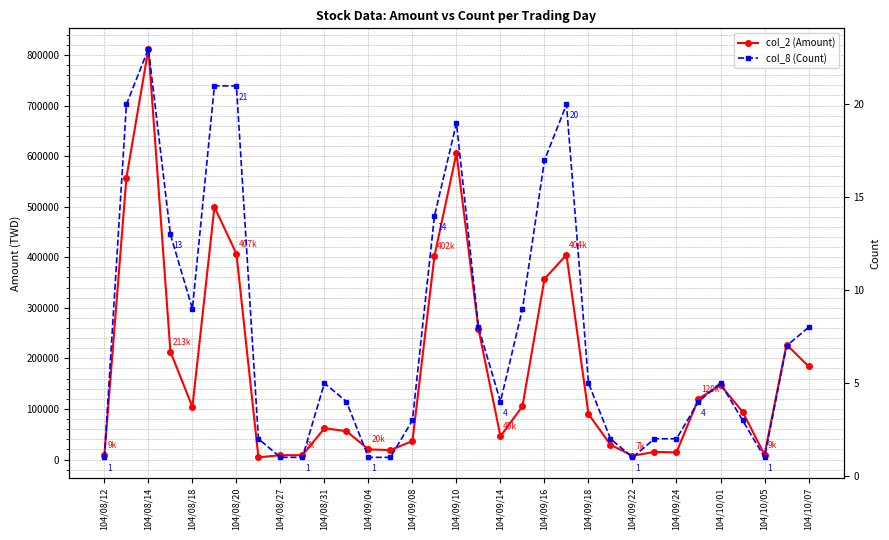

How many data points in col_8 (Count) are above 5?

14